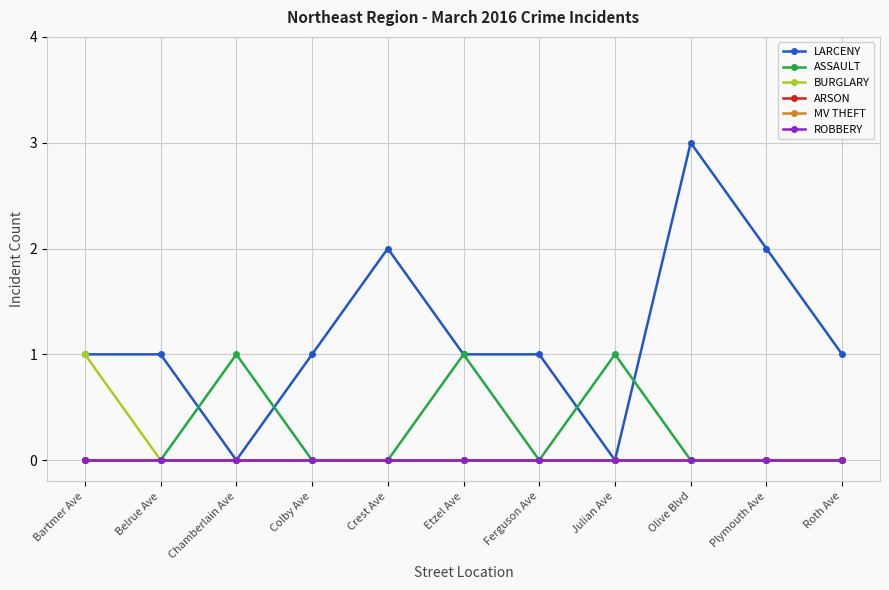

At Plymouth Ave, list the series in order from smallest to largest.

ASSAULT, BURGLARY, ARSON, MV THEFT, ROBBERY, LARCENY